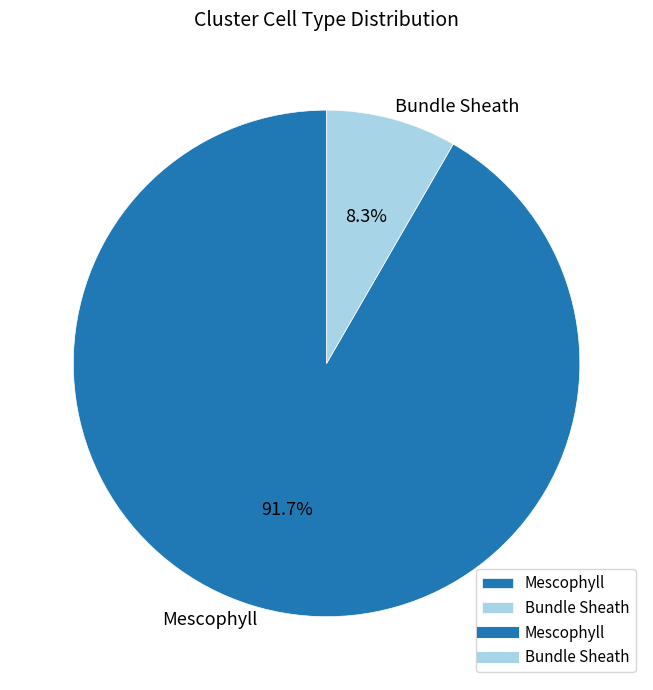

To the nearest percent, what is the difference between the largest and smallest slice percentages?

83%